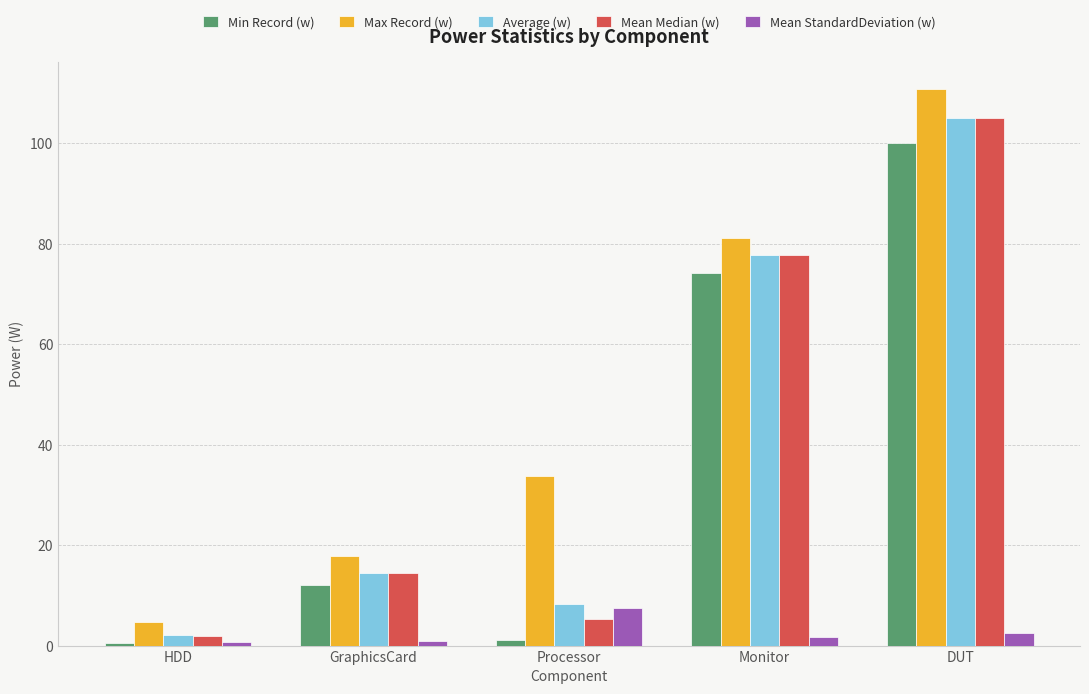

True or false: Max Record (w) has a value of 110.7 at DUT.

True